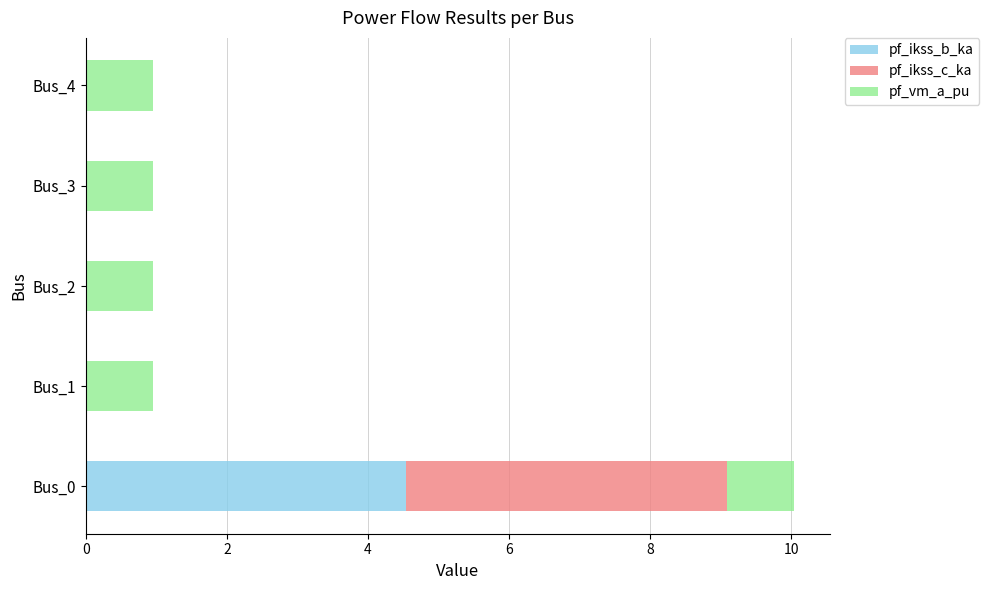

What is the total value across all series at Bus_4?

1.0